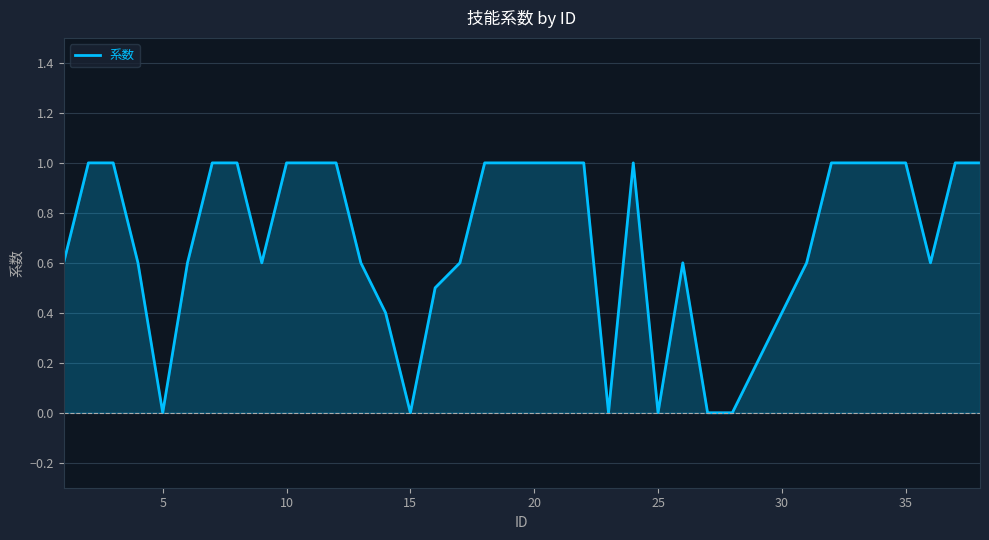

What is the greatest value displayed?

1.0